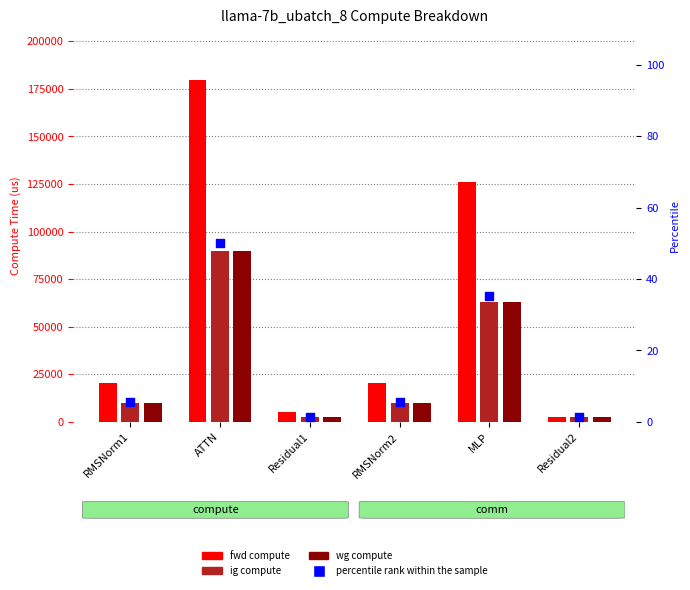

Is the value of wg compute at Residual1 greater than the value of fwd compute at MLP?

No